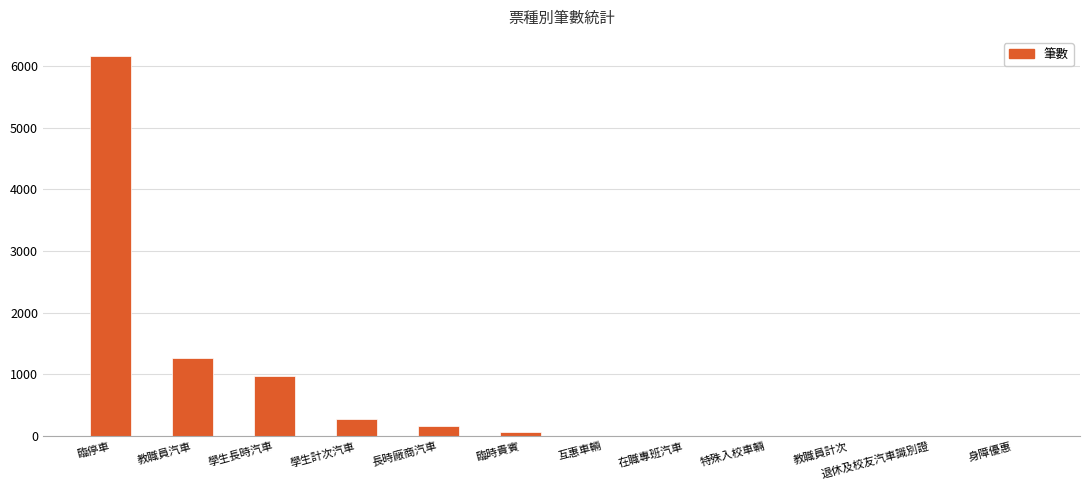

Does the chart contain stacked bars?

No